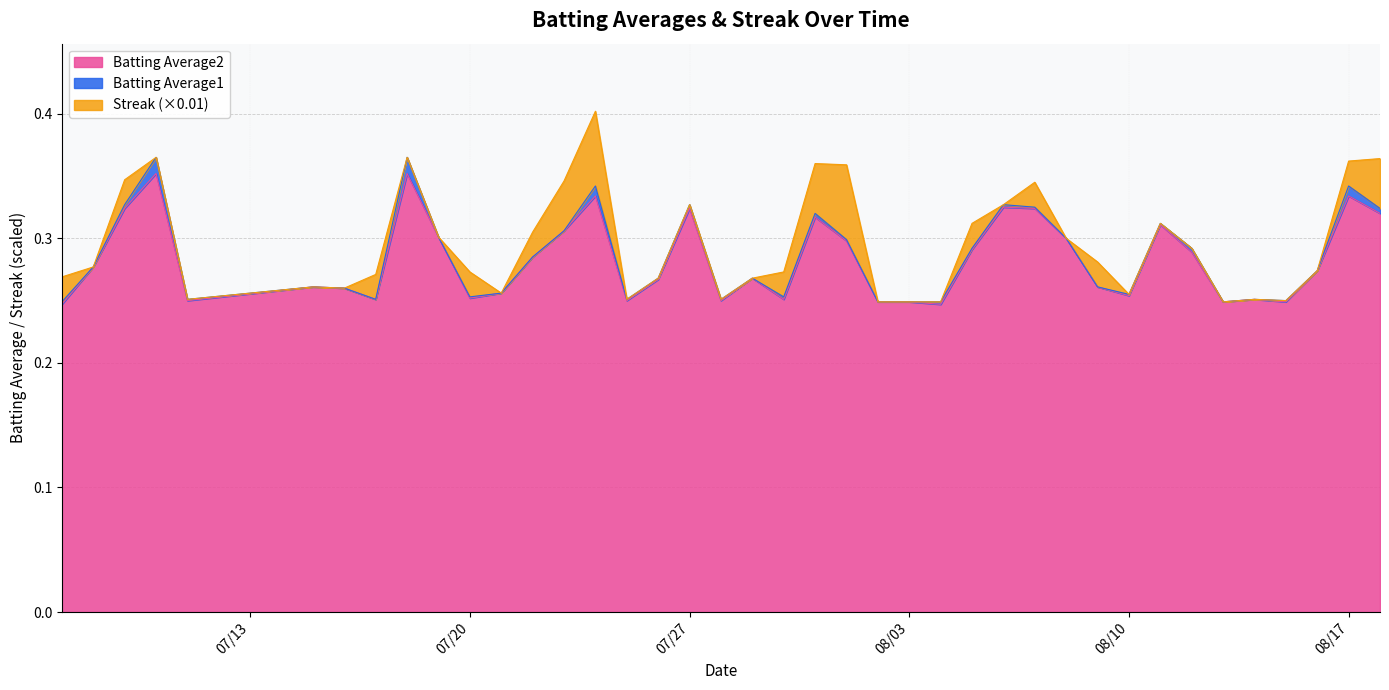

Which series has the largest range (max minus min)?

Batting Average1